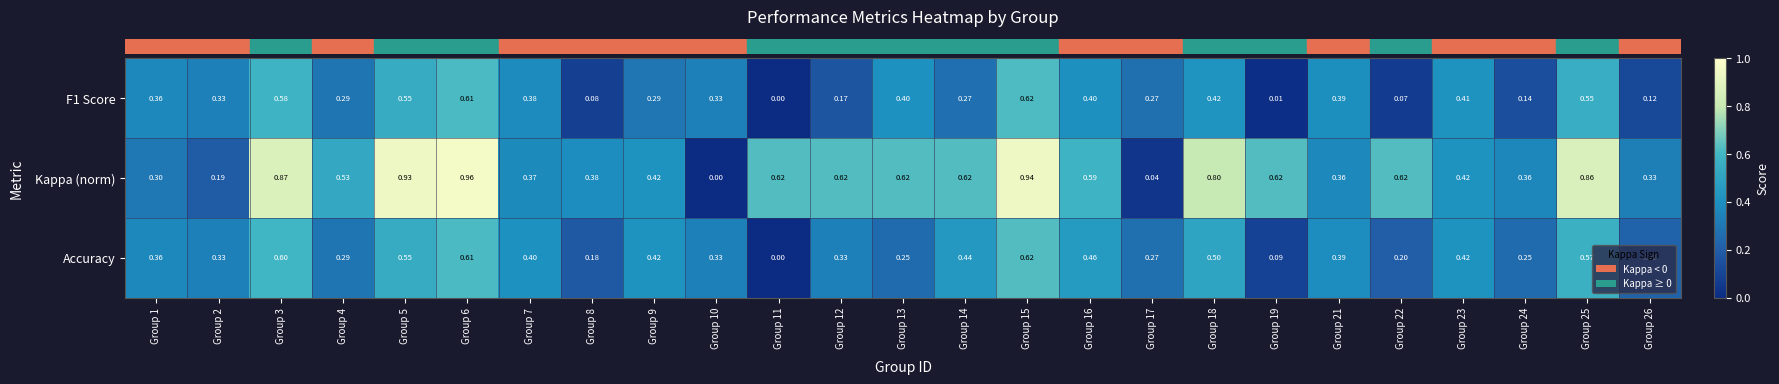

Which series has the widest spread of values?

Kappa (norm)